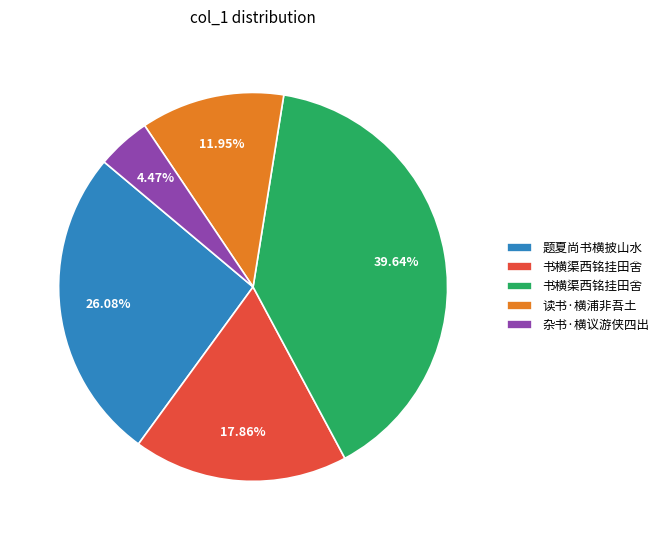

Does any single category account for the majority?

No